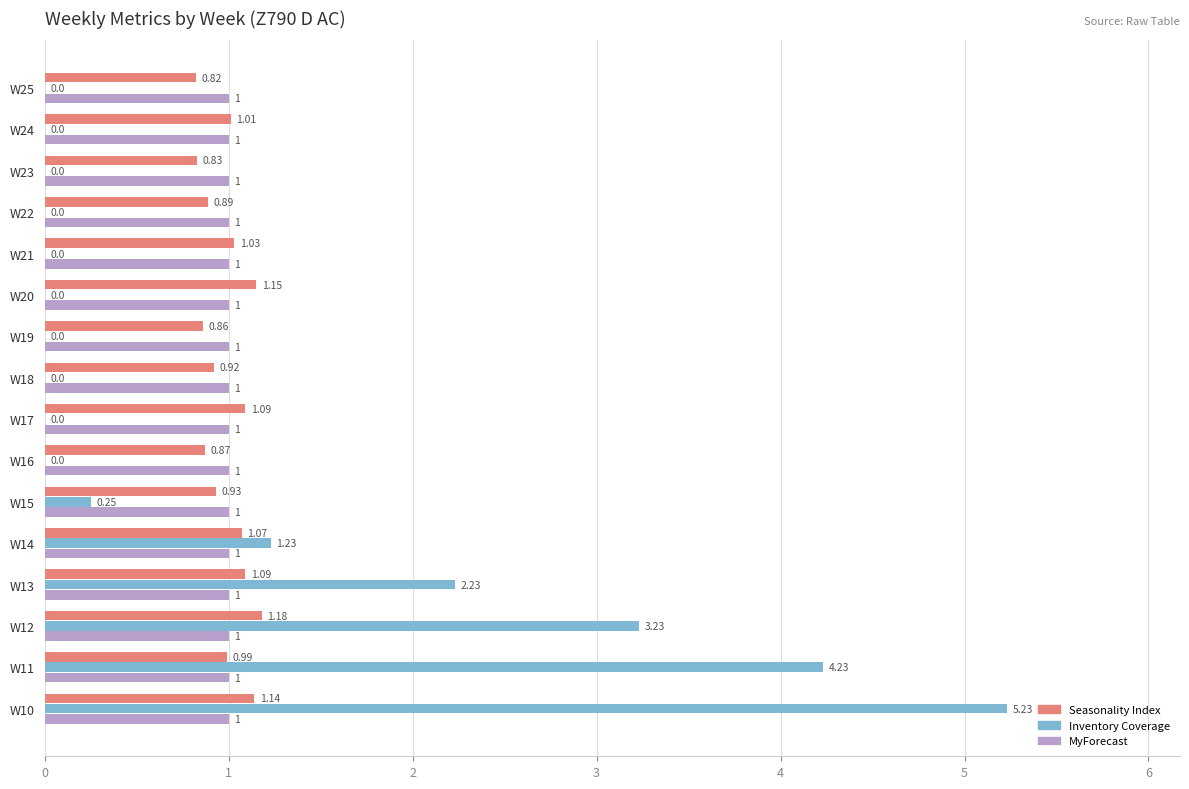

Where is Seasonality Index nearest to the value 1?

W11